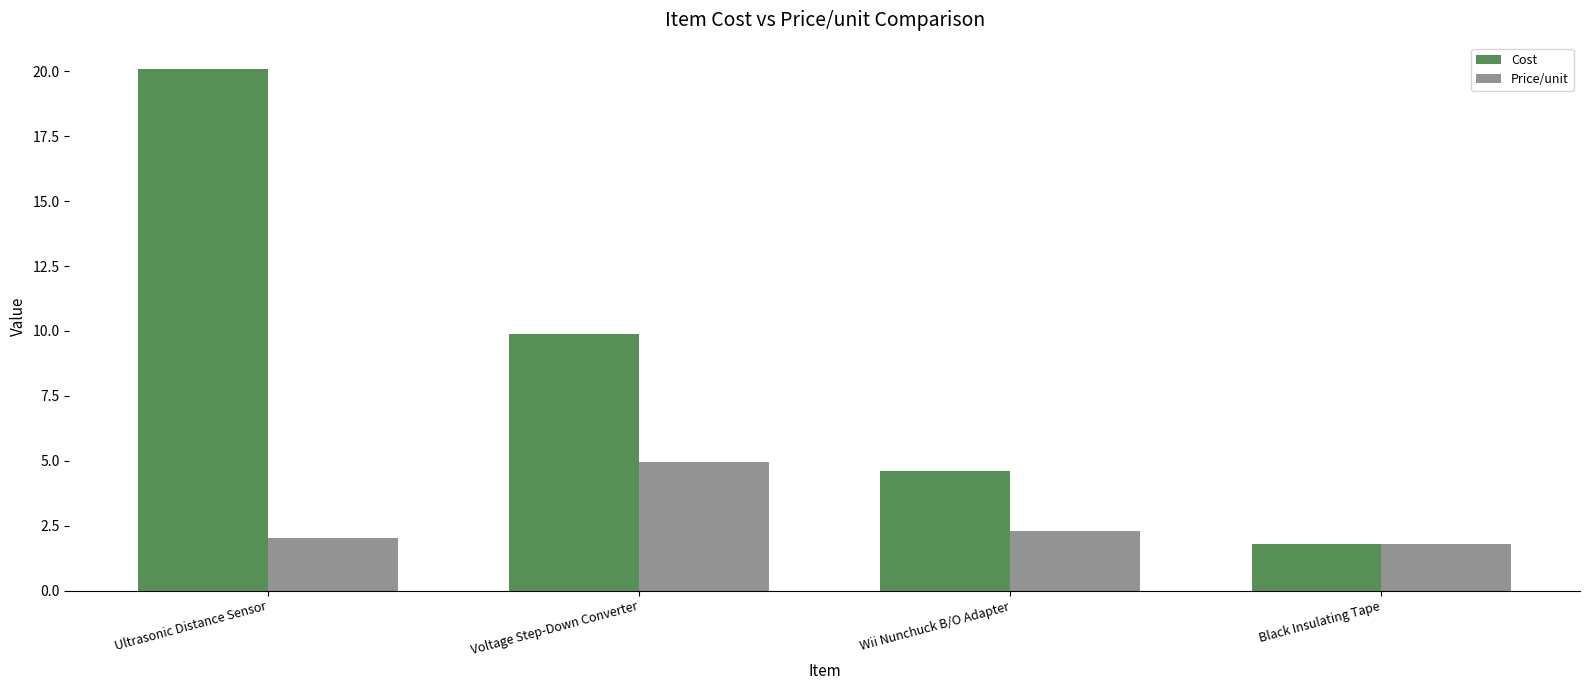

Where does the Cost series first go above 9?

Ultrasonic Distance Sensor